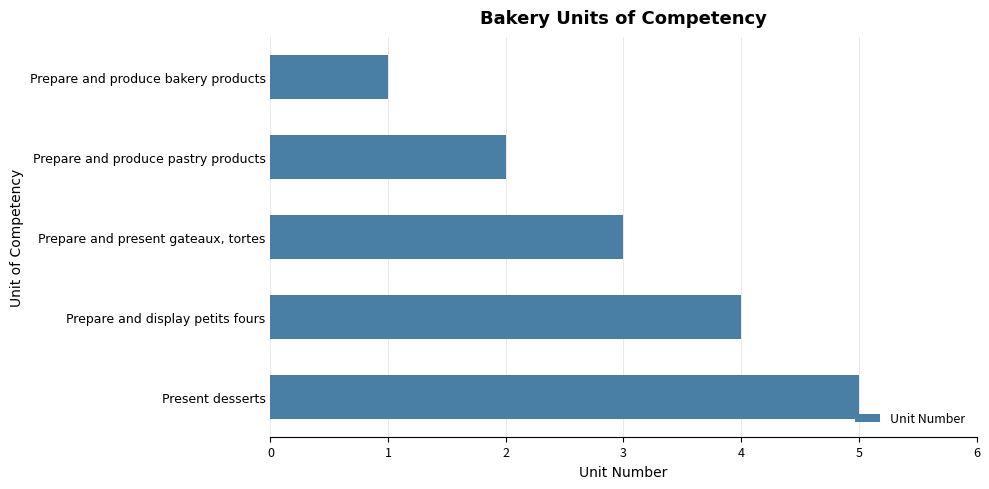

What is the average value?

3